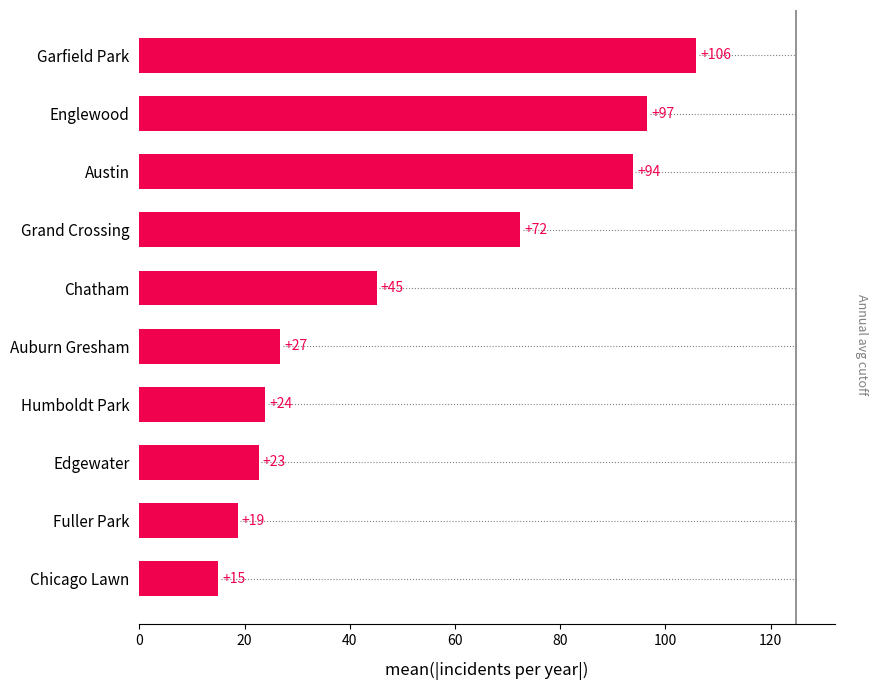

At which label is the value closest to 60?

Grand Crossing